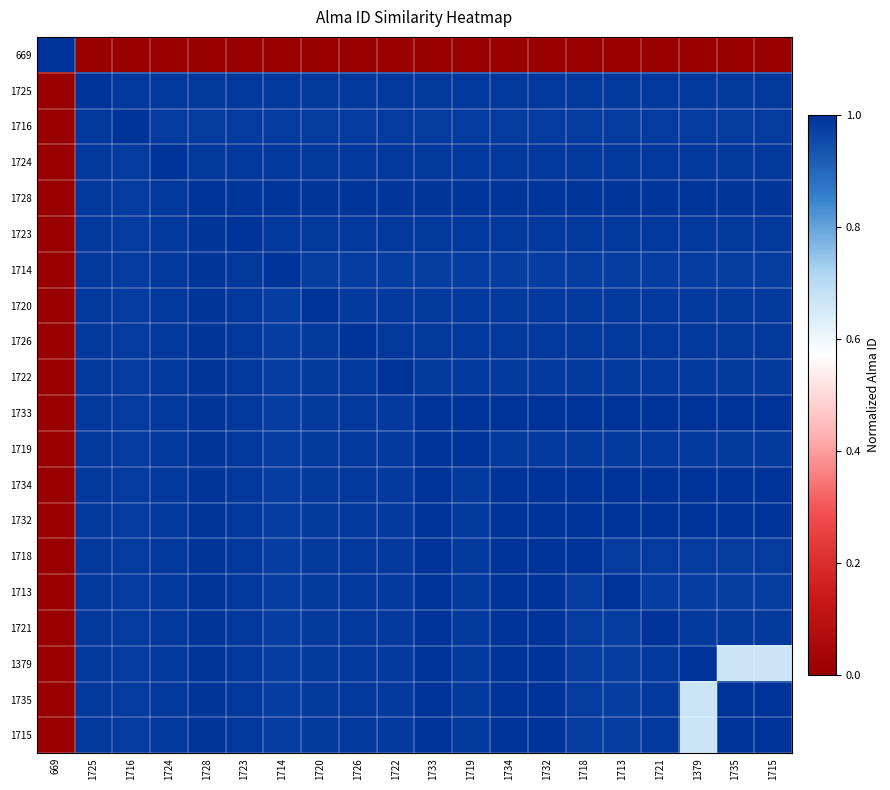

What is the spread (max minus min) of values at 1713?

1.0